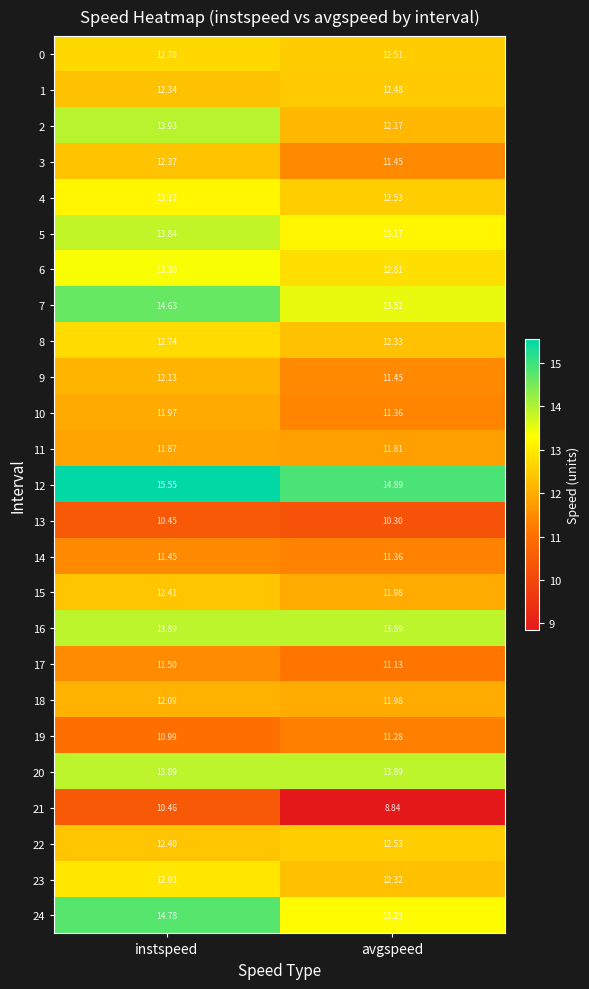

Which label corresponds to the smallest value in the chart?

avgspeed